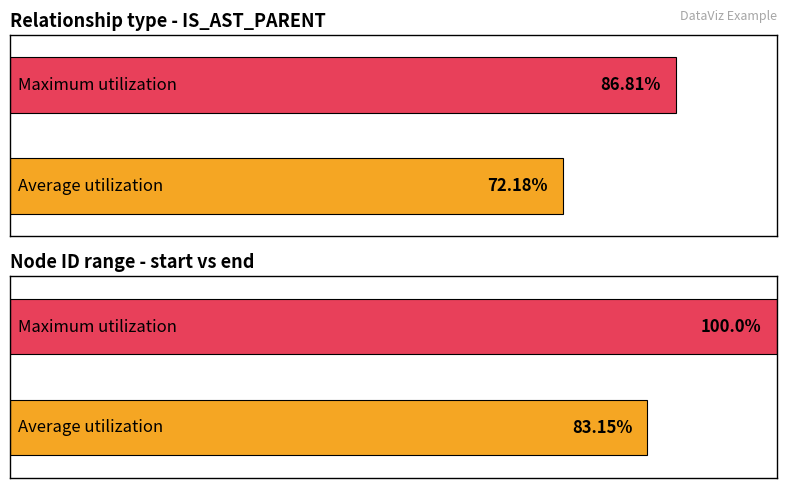

Is the value of Max (end) at 4 greater than the value of Average (end) at IS_AST_PARENT?

Yes